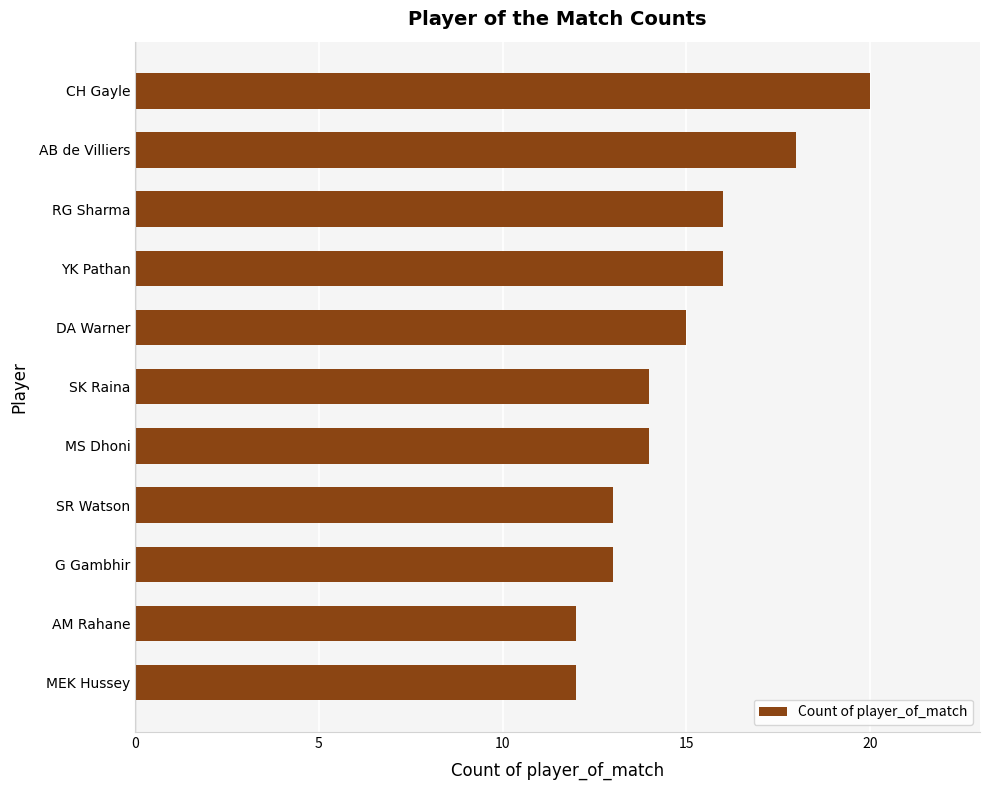

The value at AB de Villiers is 27. True or false?

False